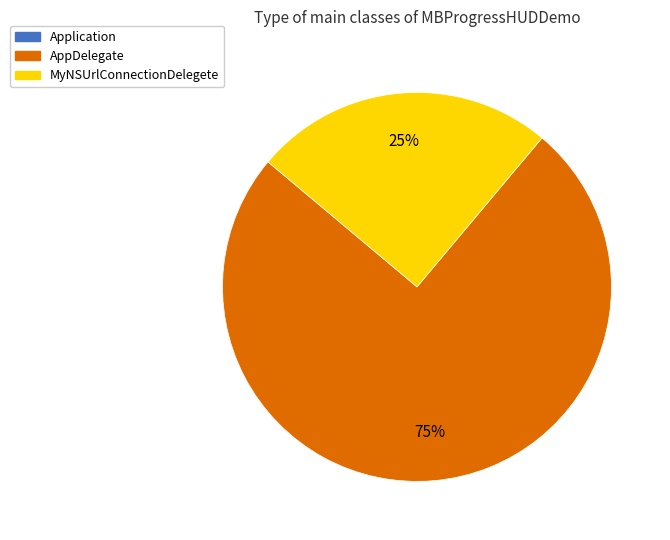

Does any single category account for the majority?

Yes